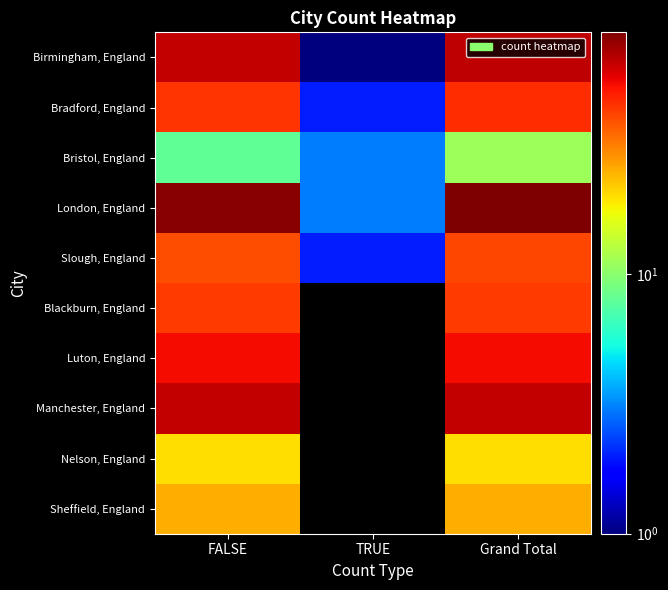

List the series in order of their peak value, lowest first.

Bristol, England, Nelson, England, Sheffield, England, Slough, England, Blackburn, England, Bradford, England, Luton, England, Manchester, England, Birmingham, England, London, England